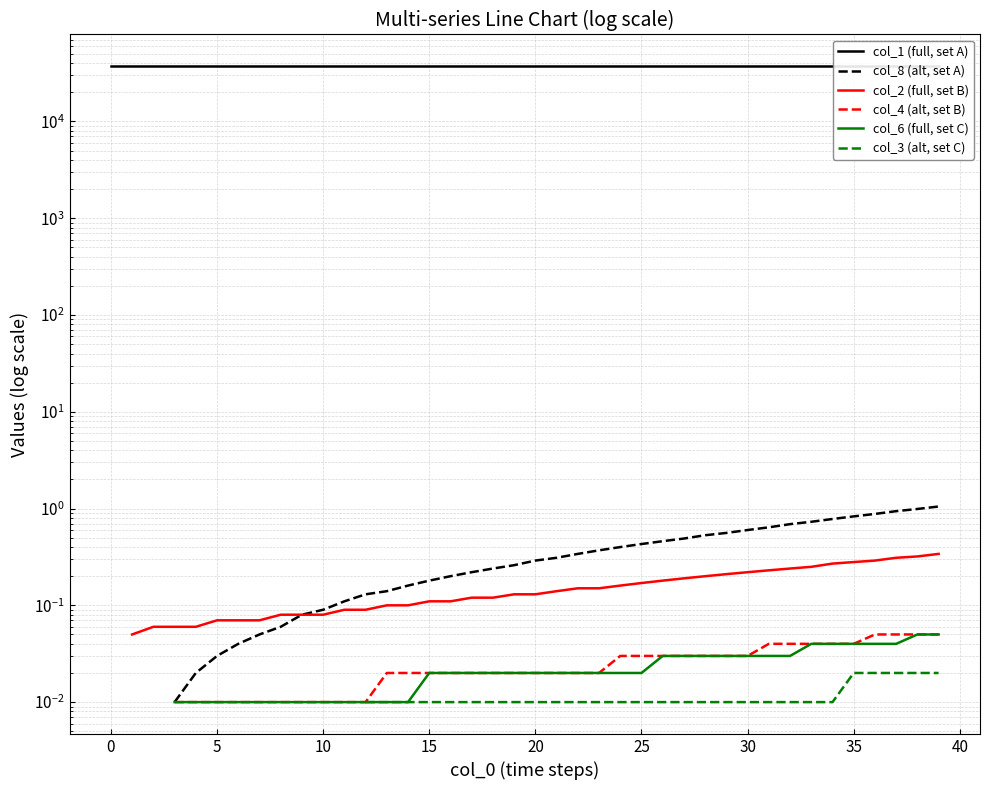

How many positive values does the col_4 (alt, set B) series have?

37